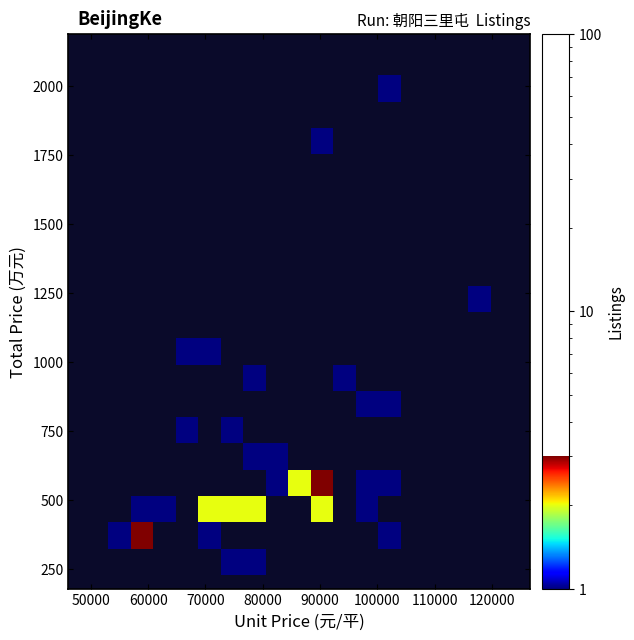

What Y value in the scatter plot is closest to 1134?

1200